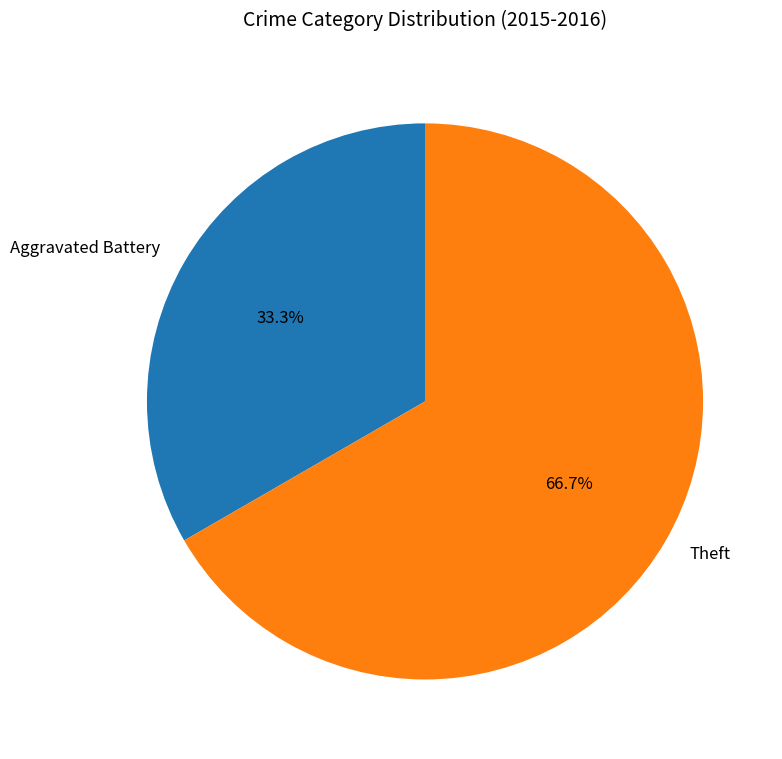

Between Aggravated Battery and Theft, which is larger?

Theft